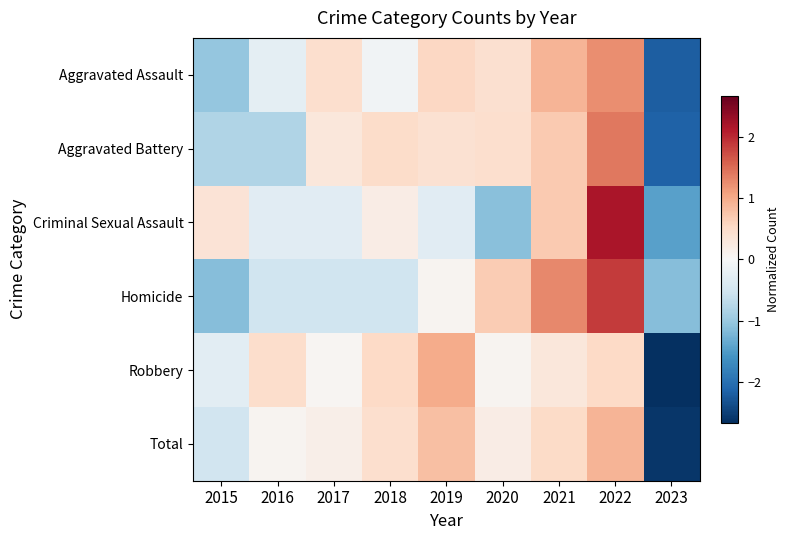

What is the spread (max minus min) of values at 2020?

1.8